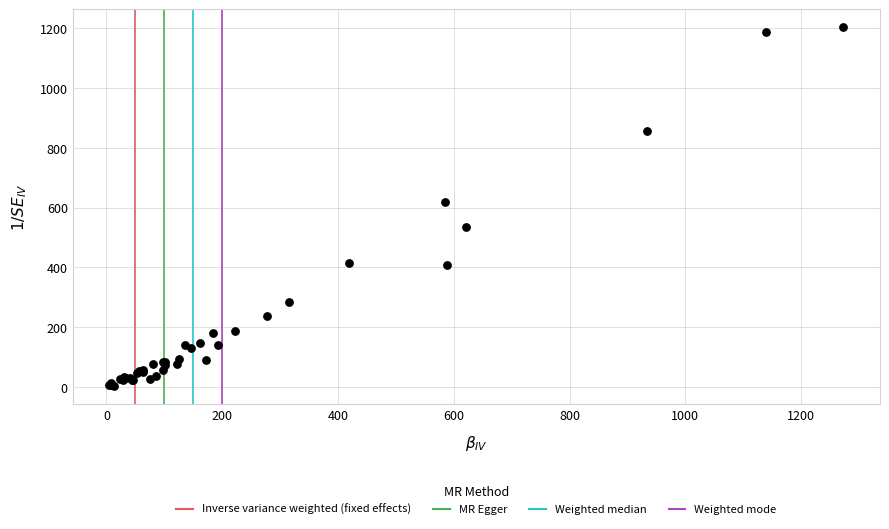

What Y value in the scatter plot is closest to 603?

617